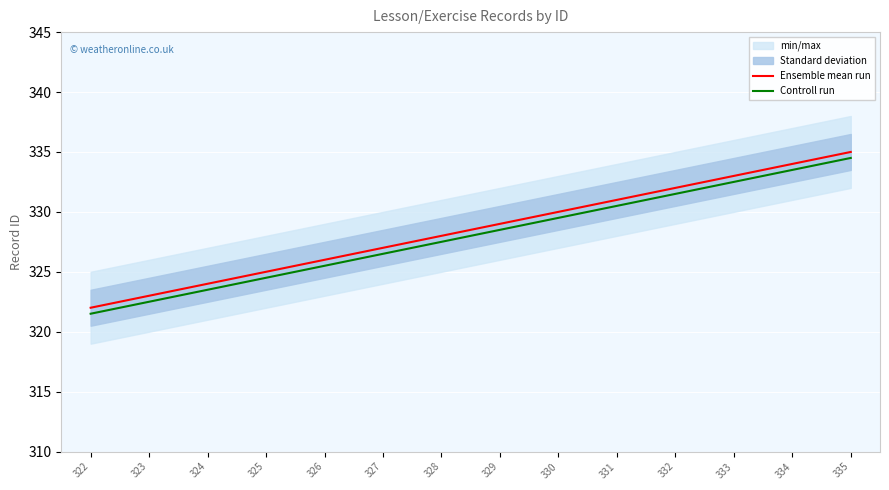

What is the value of the Ensemble mean run point at the 7th from the left?

328.0